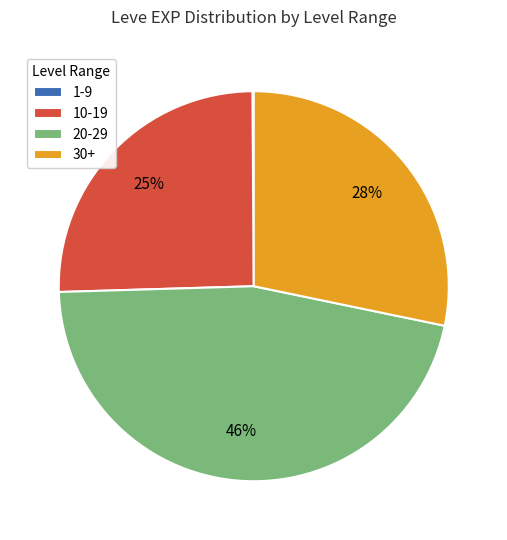

To the nearest percent, what is the combined percentage of 10-19 and 20-29?

72%